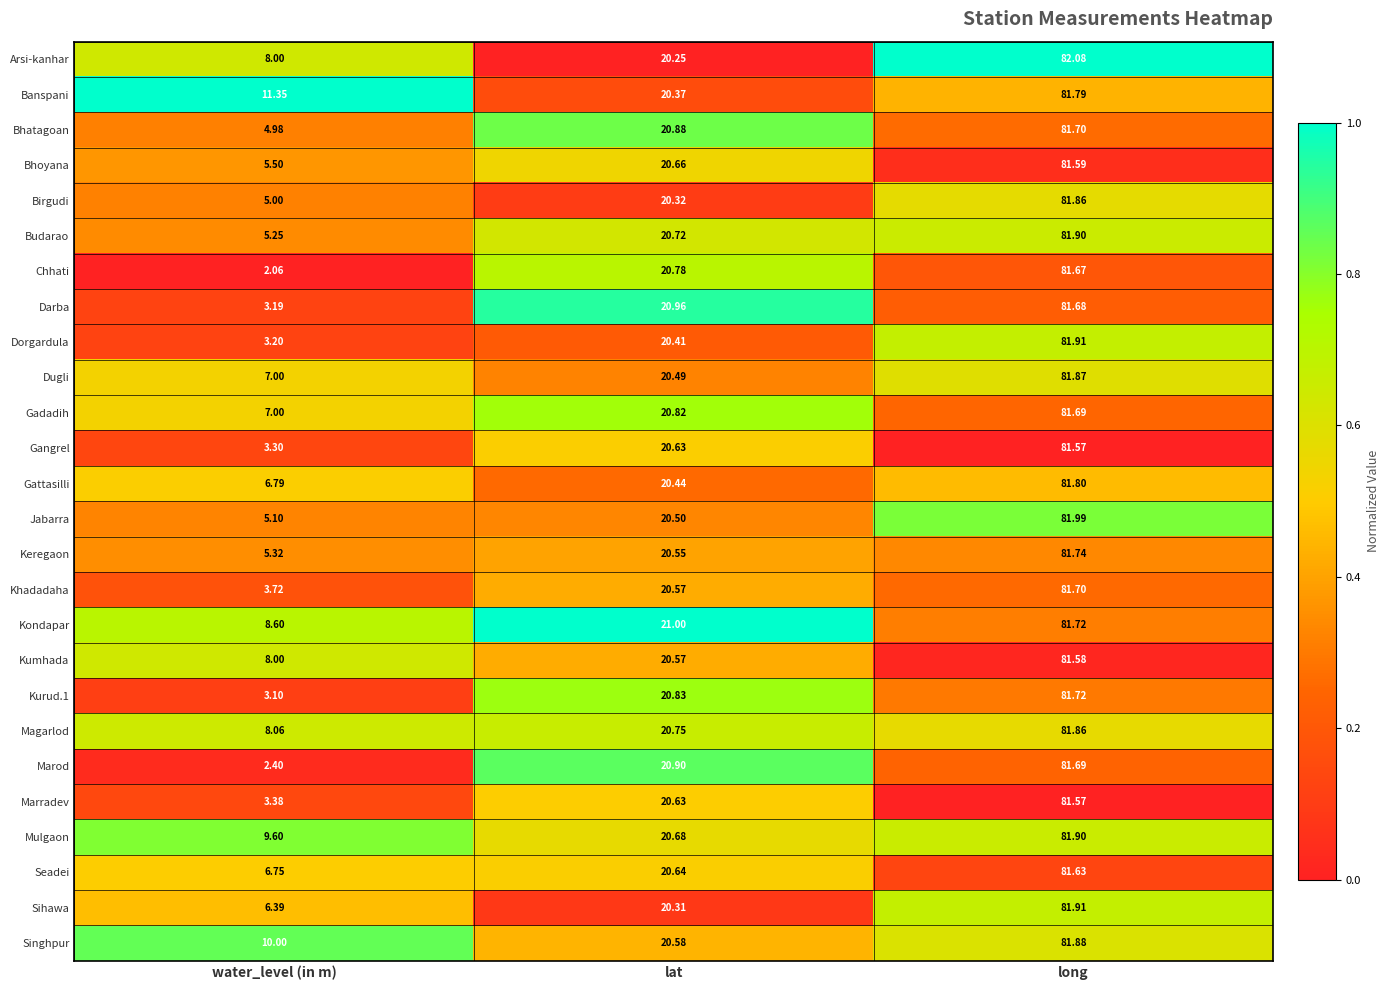

How many categories are shown in the chart?

3